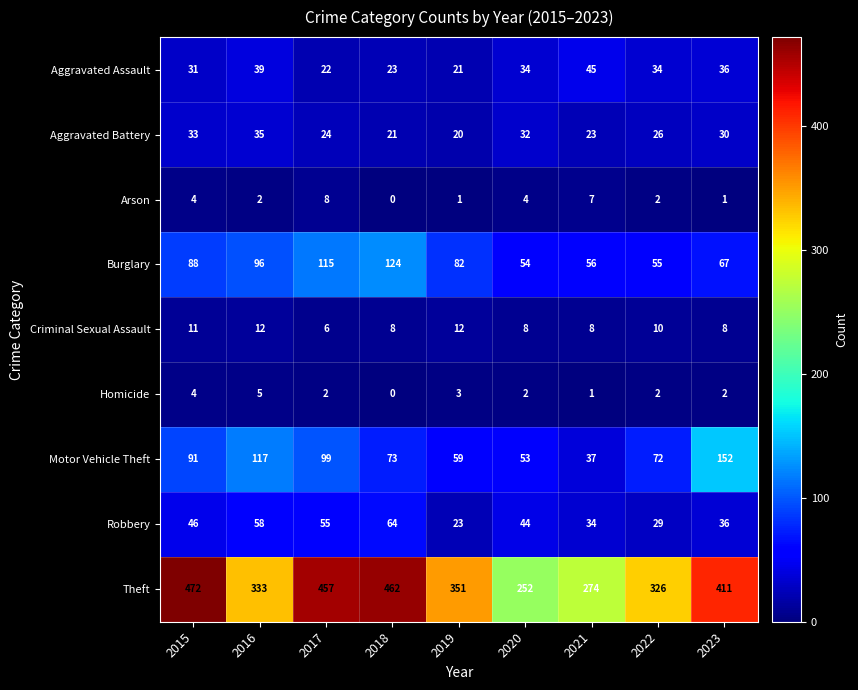

The value of Arson at 2019 is 1. True or false?

True